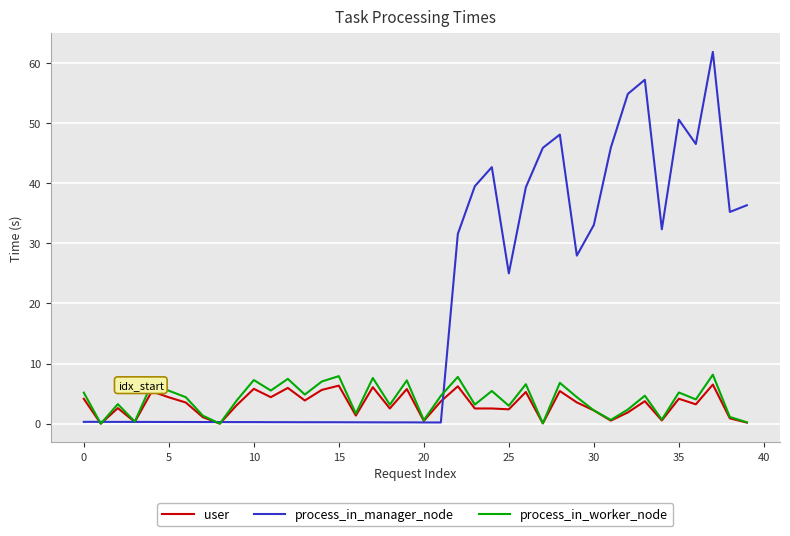

Rank the series by their maximum value, from highest to lowest.

process_in_manager_node, process_in_worker_node, user